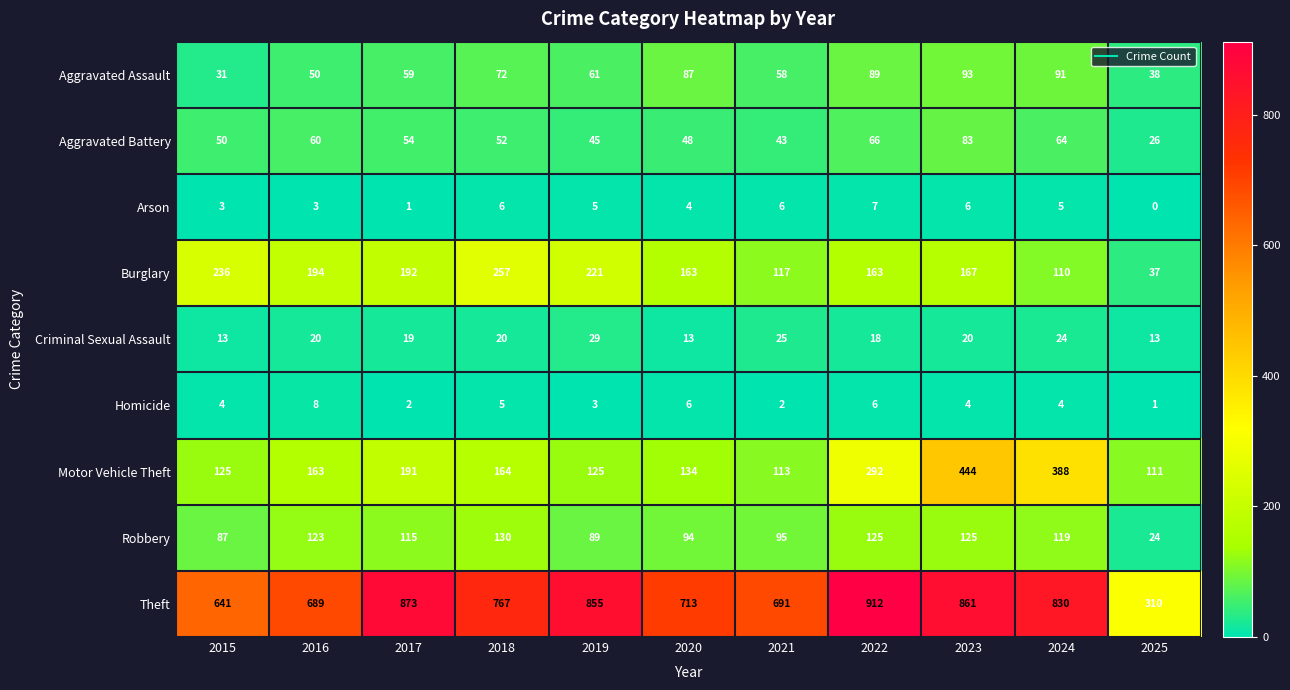

The value of Arson at 2015 is 3. True or false?

True